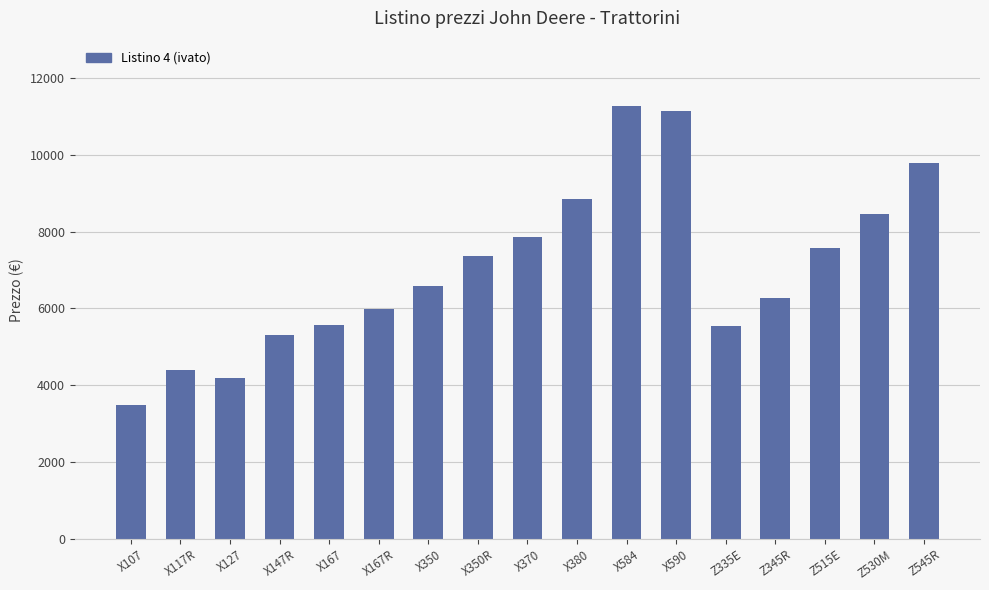

Is it true that the value at Z515E is 7566?

True